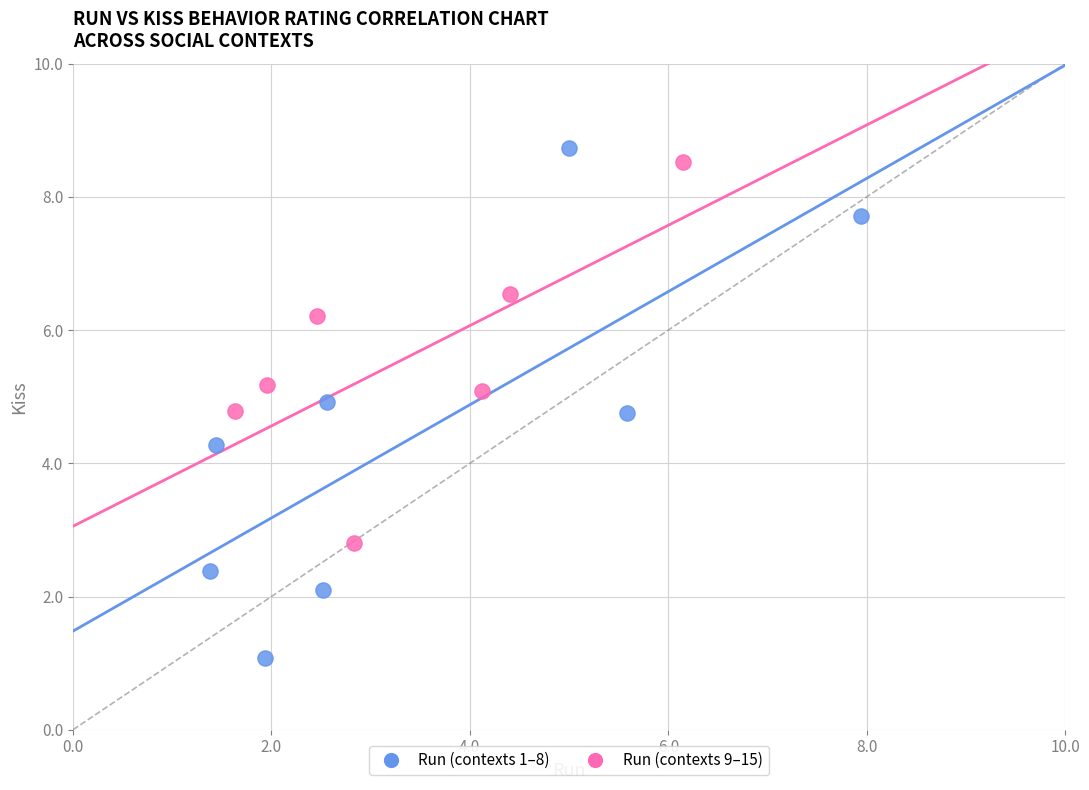

Which series has the widest spread of Y values?

Run (contexts 1–8)